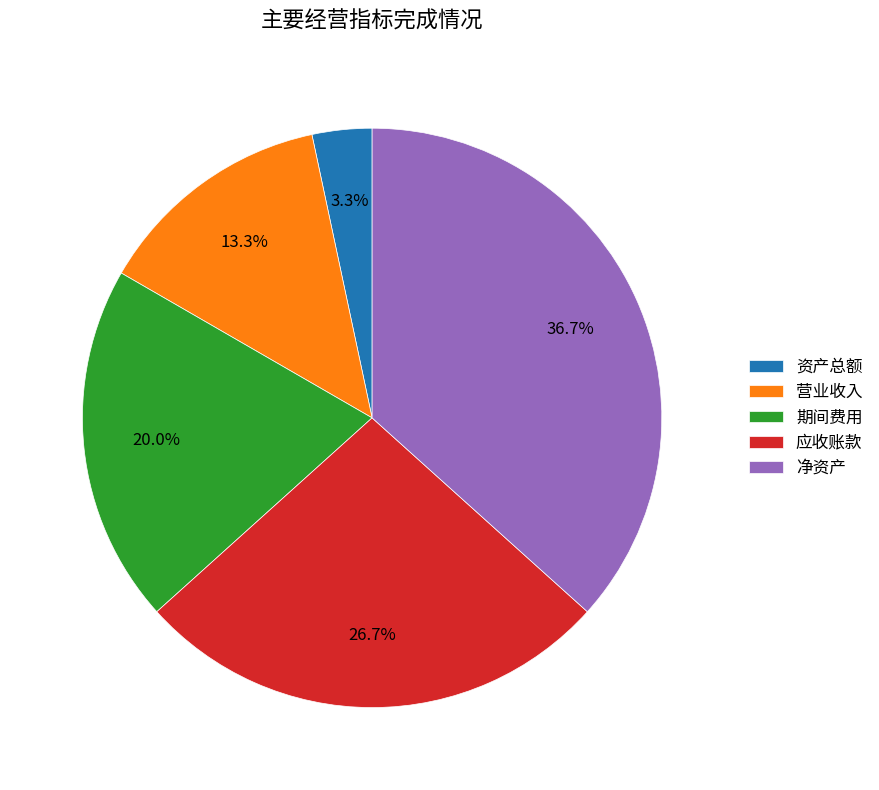

To the nearest percent, what percentage of the pie is 净资产?

37%